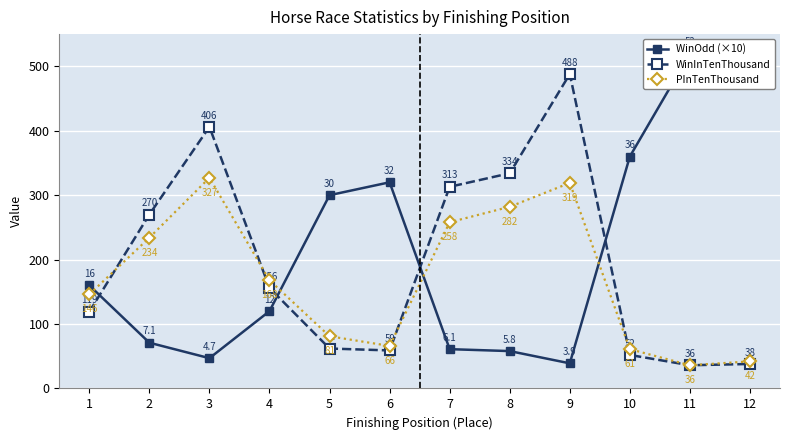

How many values in the PInTenThousand series exceed 168?

5